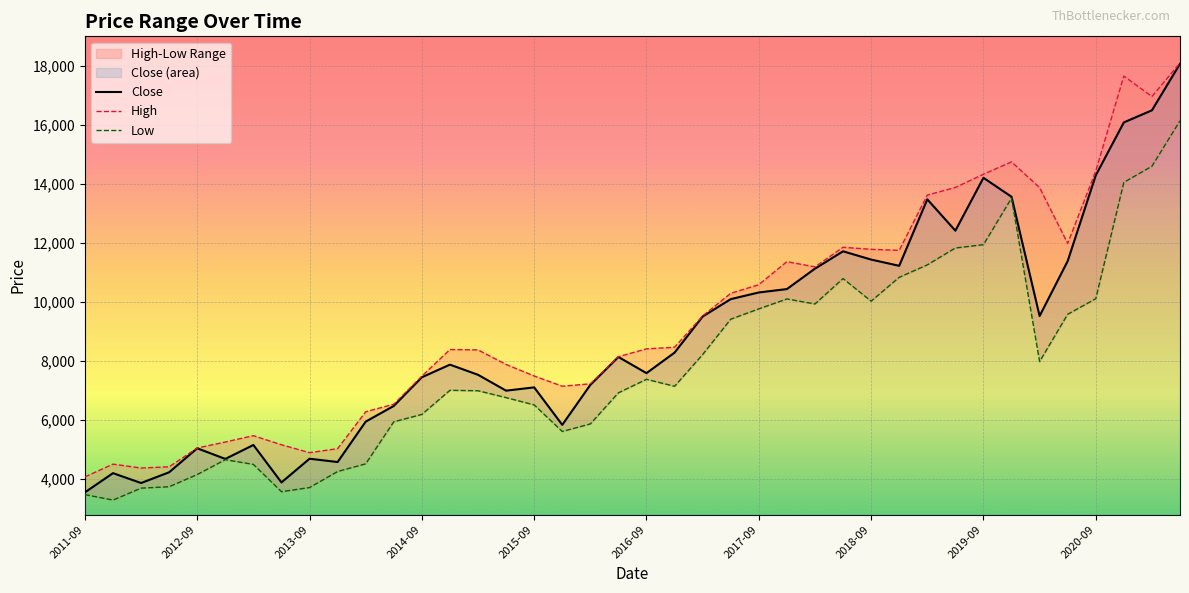

What is the lowest value of the High series?

4076.5